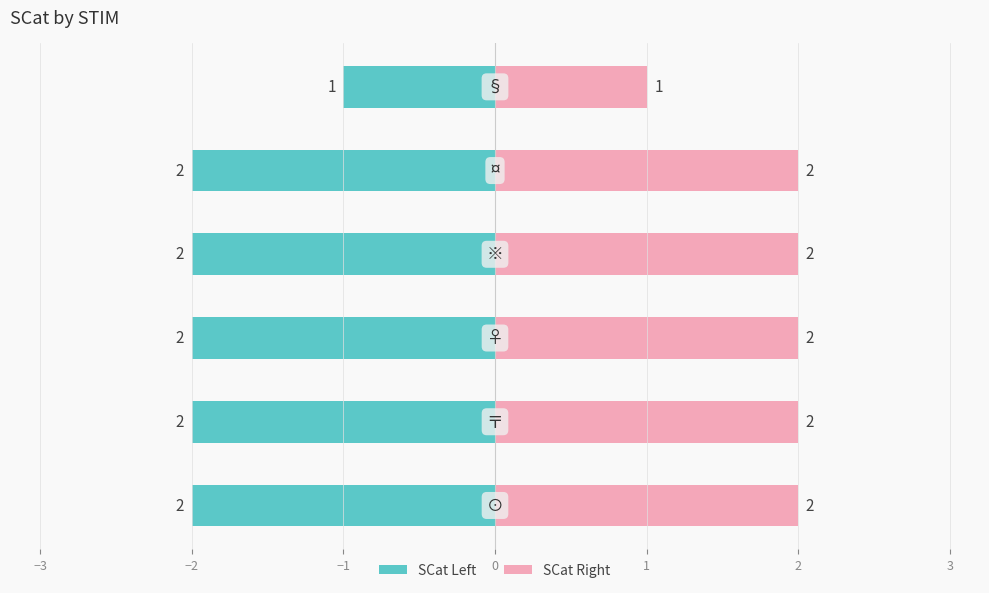

What is the greatest value displayed?

2